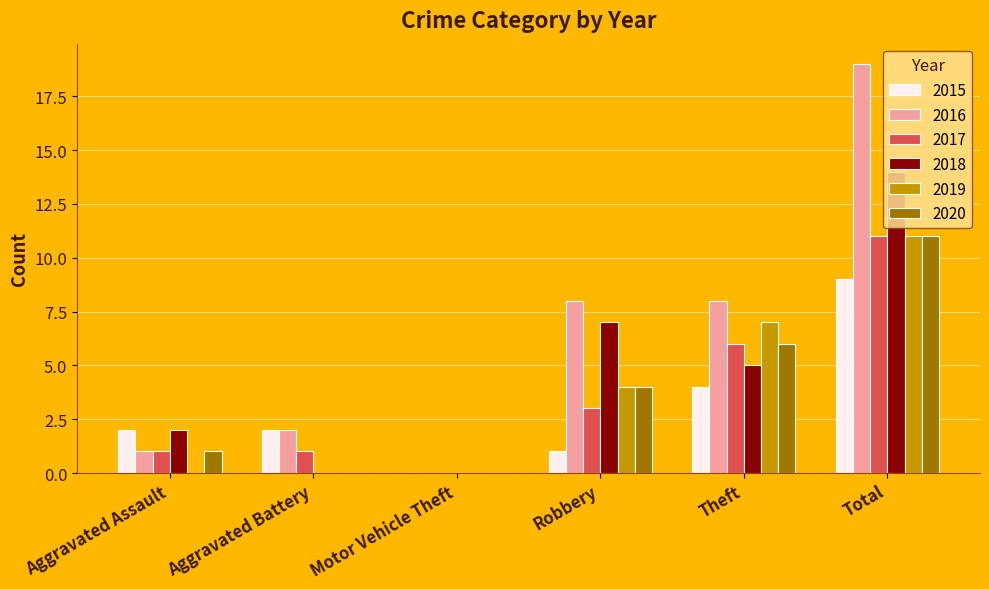

Reading right to left, what are all the values shown in this chart?

2015: 9	4	1	0	2	2
2016: 19	8	8	0	2	1
2017: 11	6	3	0	1	1
2018: 14	5	7	0	0	2
2019: 11	7	4	0	0	0
2020: 11	6	4	0	0	1